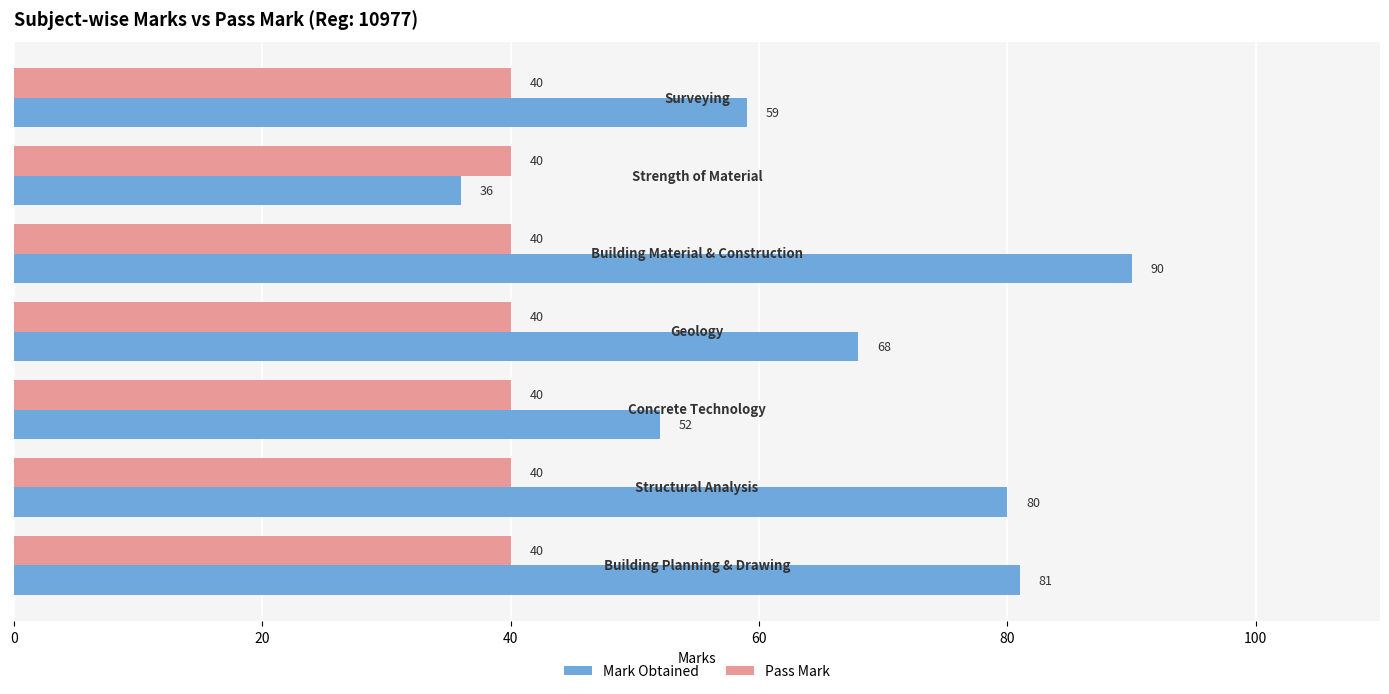

Which series has the widest spread of values?

Mark Obtained